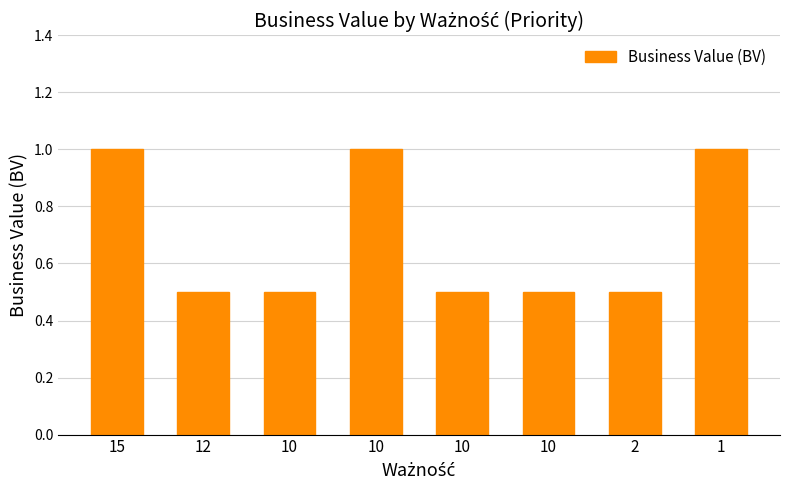

How many bars are there in total?

8